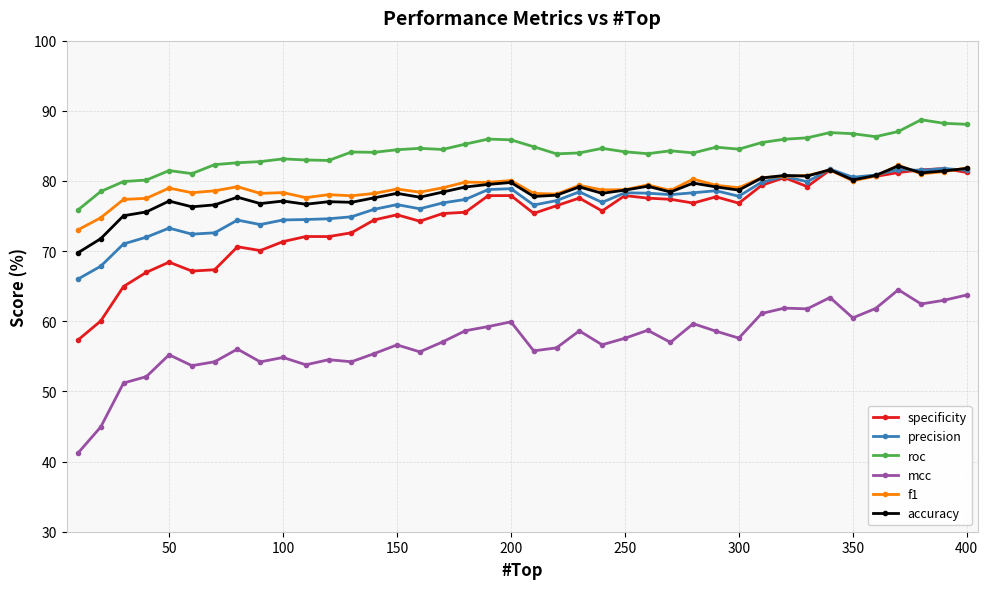

How many data points does each series have?

40